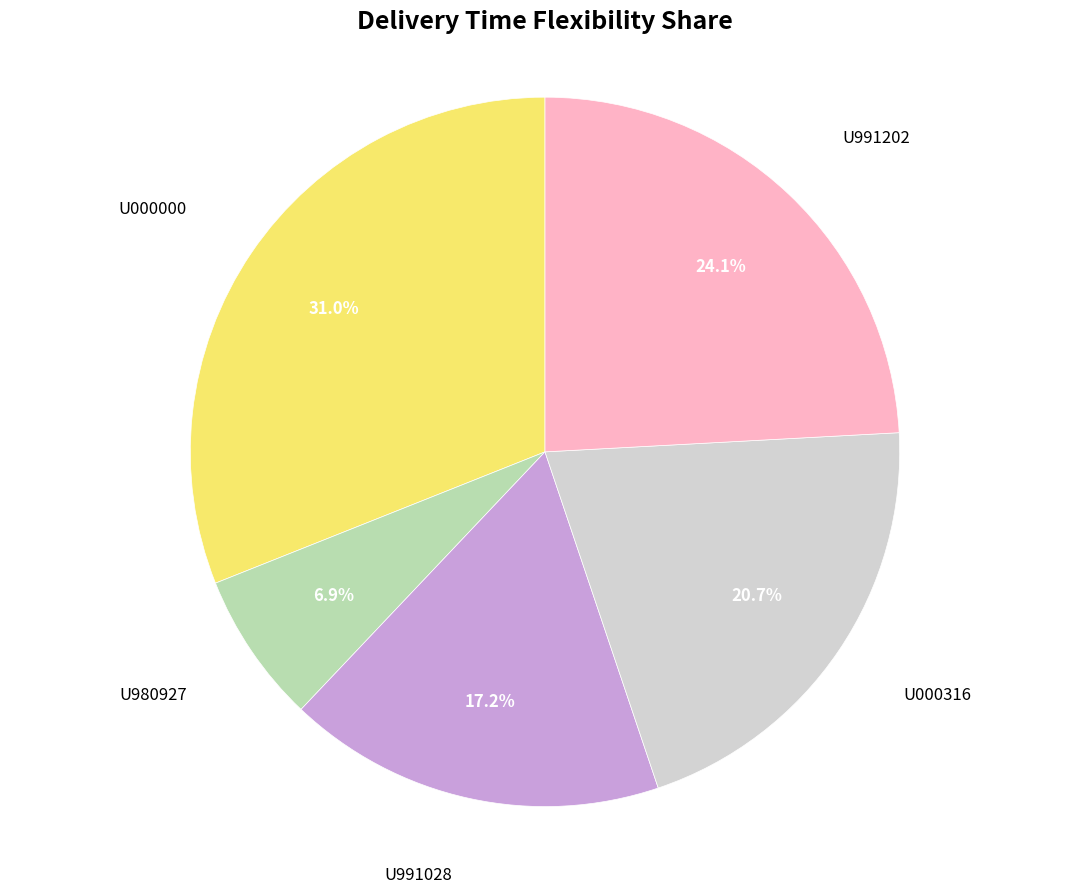

Does any single category account for the majority?

No